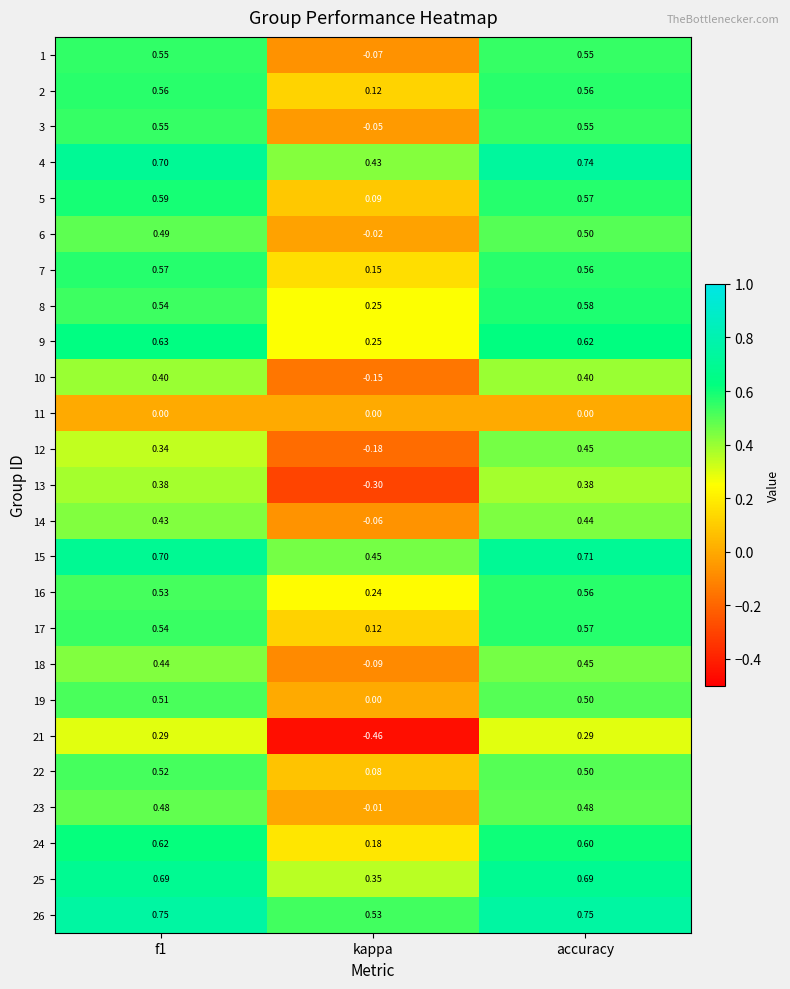

At which label does 9 reach its minimum?

kappa